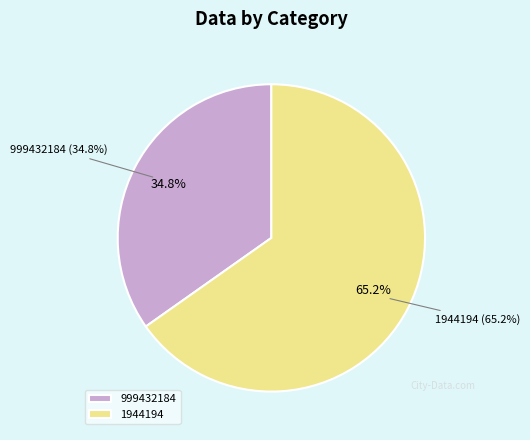

To the nearest percent, what percentage of the pie is 1944194?

65%